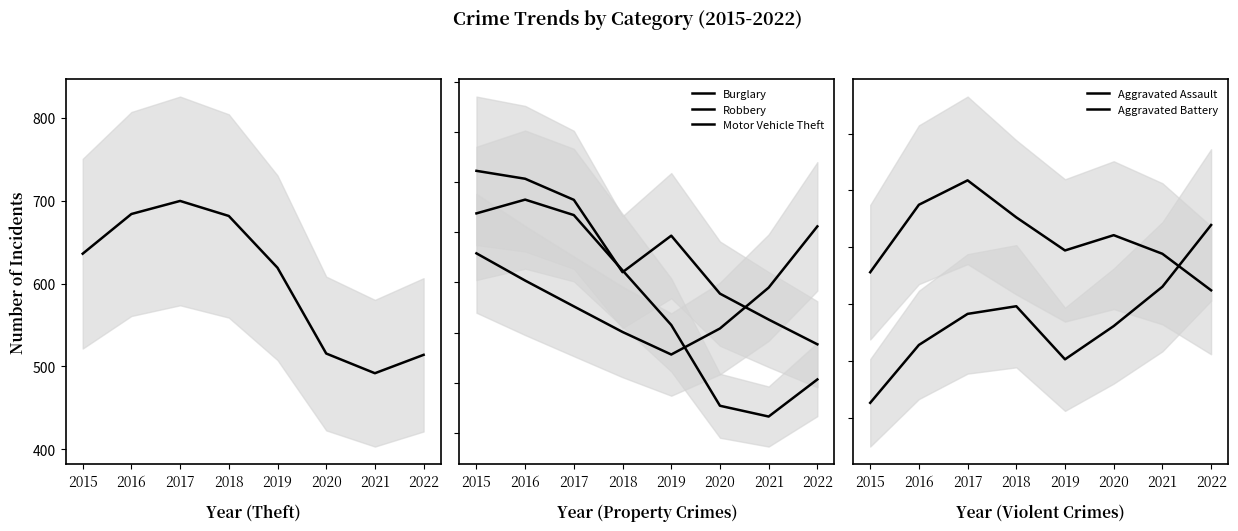

Is the value of Aggravated Assault at 2016 greater than the value of Robbery at 2021?

Yes